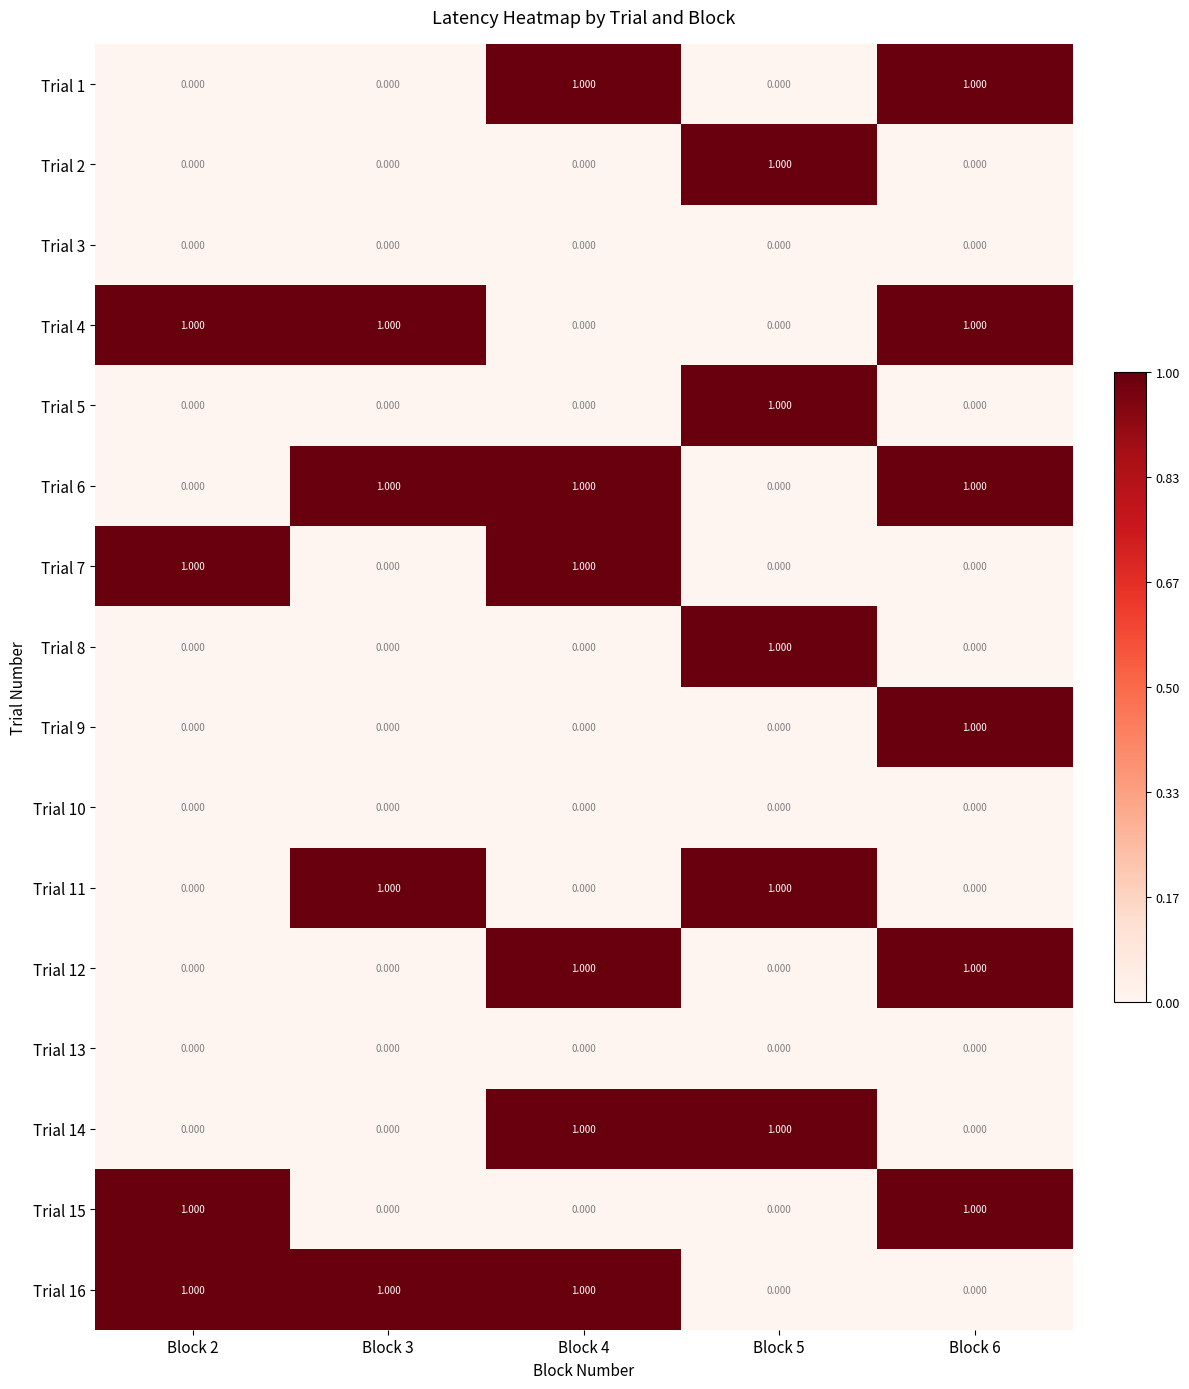

Which series changed the most between Block 2 and Block 5?

Trial 2